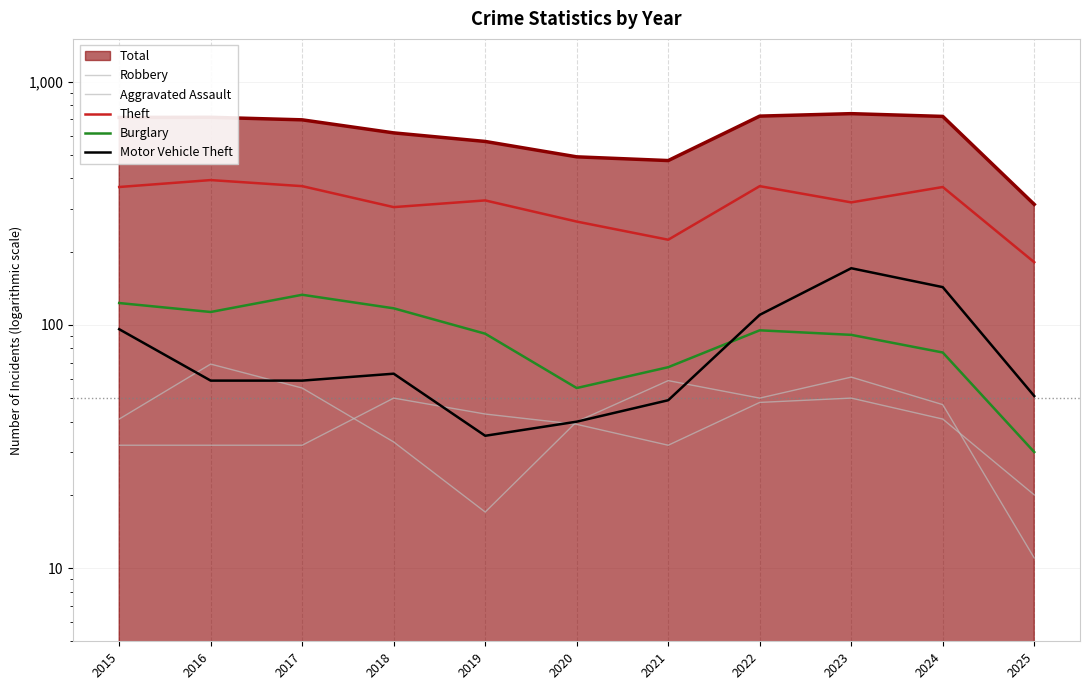

True or false: Theft and Motor Vehicle Theft cross at least once.

False